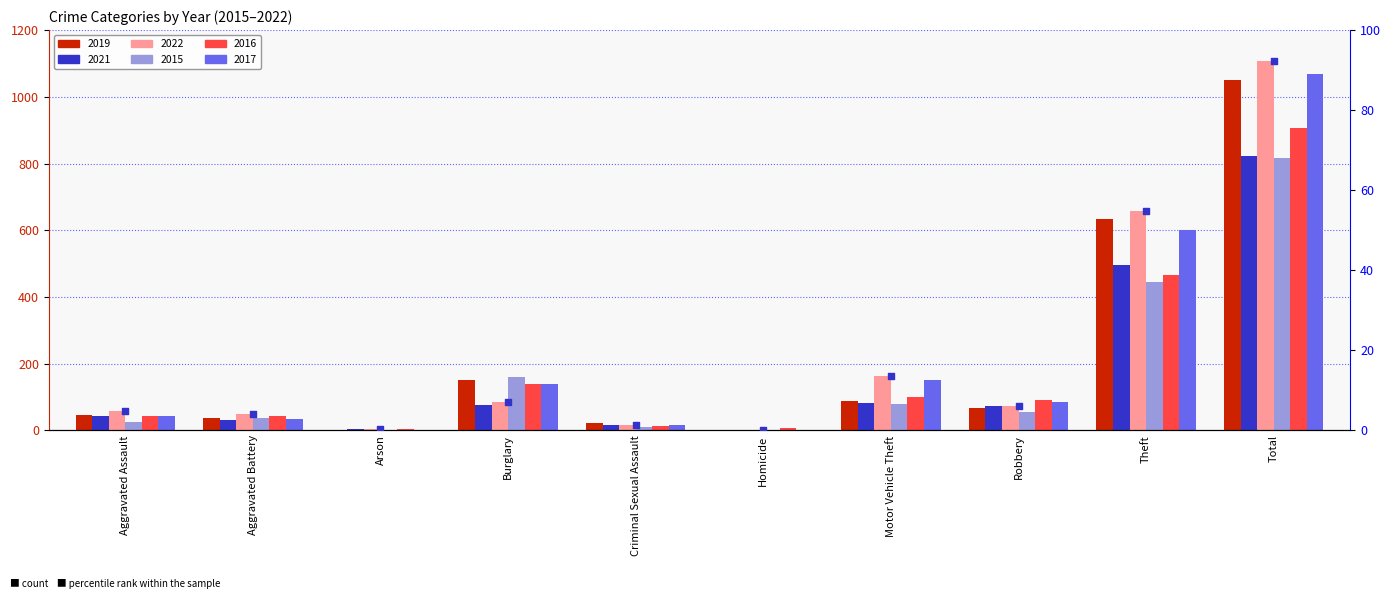

Which has a higher value, Theft or Aggravated Battery?

Theft